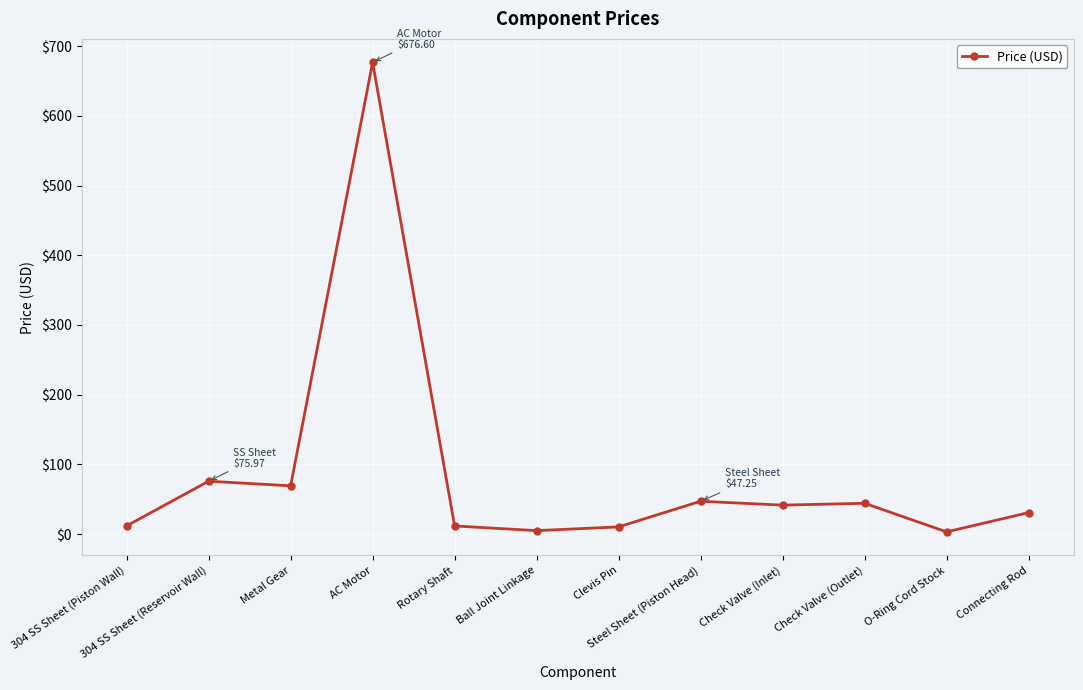

What is the maximum value shown in the chart?

676.6